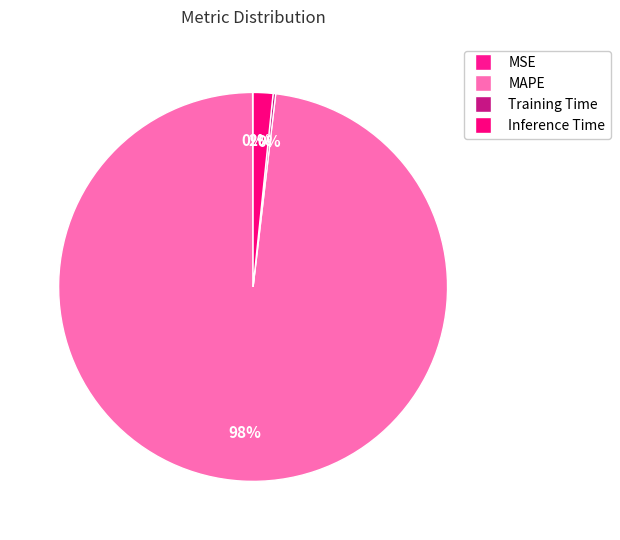

What is the smallest slice in the pie chart?

MSE